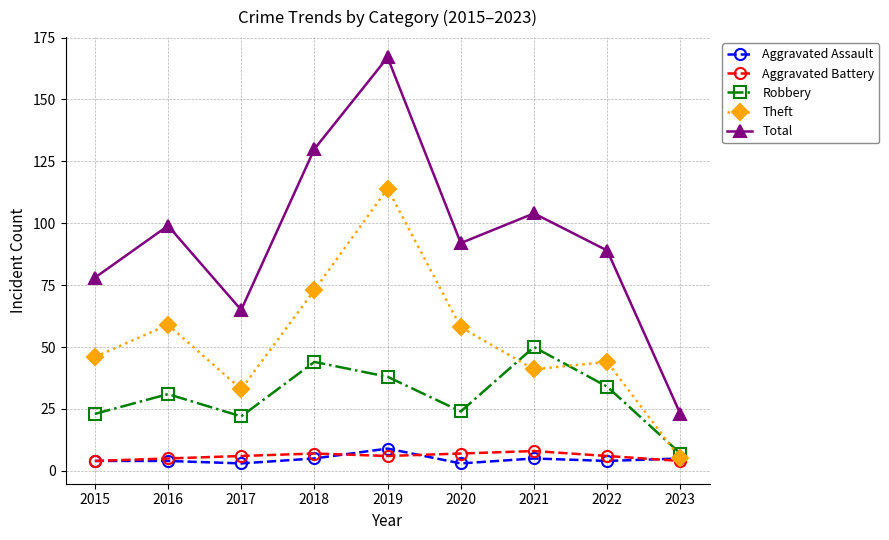

Reading left to right, transcribe all the data shown in this chart.

Aggravated Assault: 2015=4	2016=4	2017=3	2018=5	2019=9	2020=3	2021=5	2022=4	2023=5
Aggravated Battery: 2015=4	2016=5	2017=6	2018=7	2019=6	2020=7	2021=8	2022=6	2023=4
Robbery: 2015=23	2016=31	2017=22	2018=44	2019=38	2020=24	2021=50	2022=34	2023=7
Theft: 2015=46	2016=59	2017=33	2018=73	2019=114	2020=58	2021=41	2022=44	2023=5
Total: 2015=78	2016=99	2017=65	2018=130	2019=167	2020=92	2021=104	2022=89	2023=23